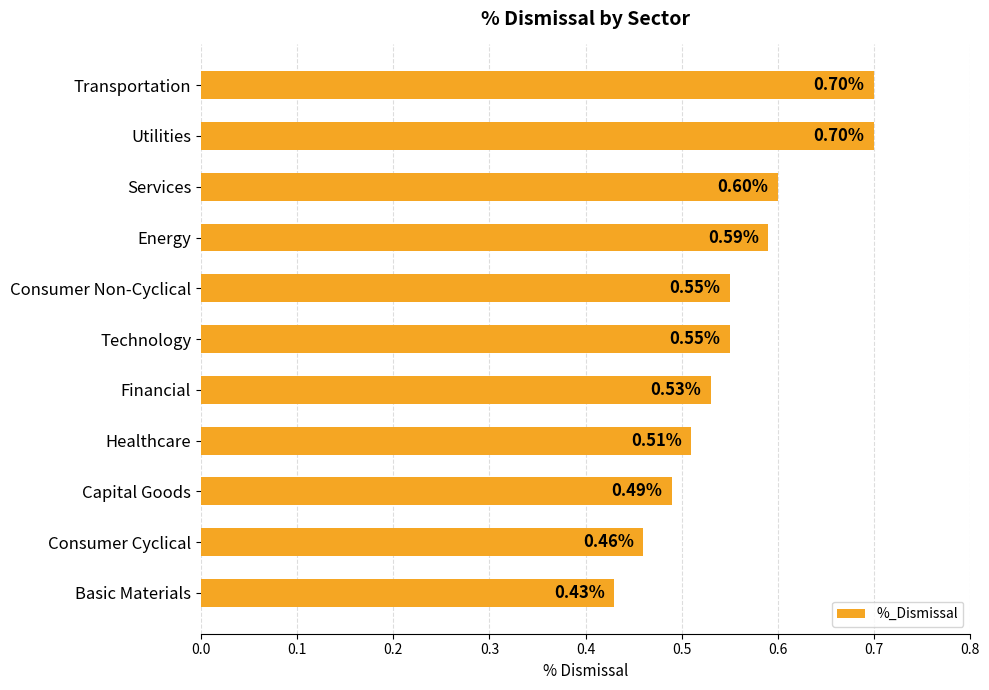

What is the difference between the maximum and minimum values?

0.3